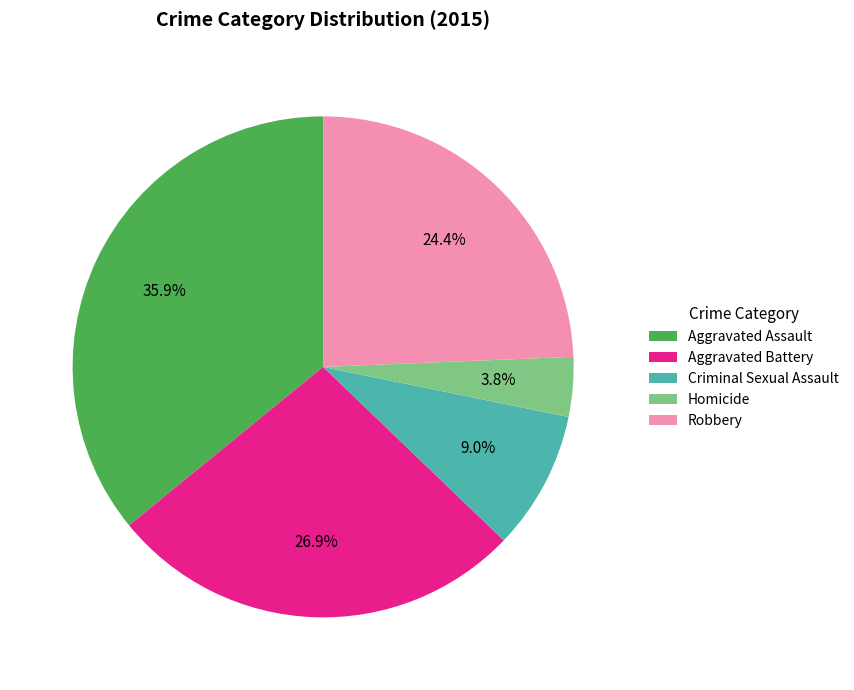

What percentage is NOT represented by Robbery?

75.6%